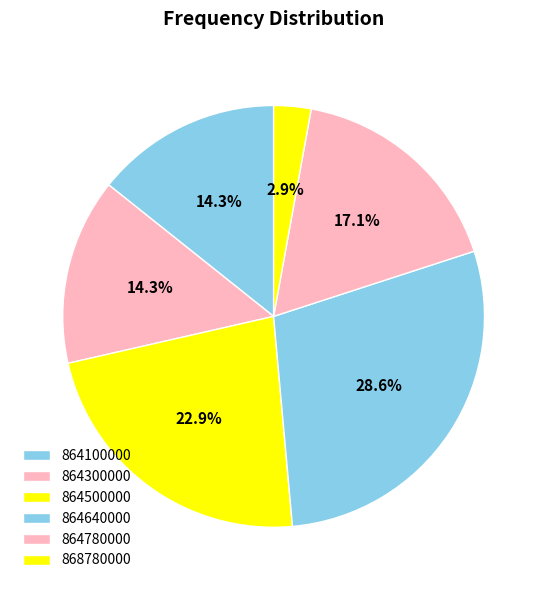

Is 864640000 the majority of the pie?

No